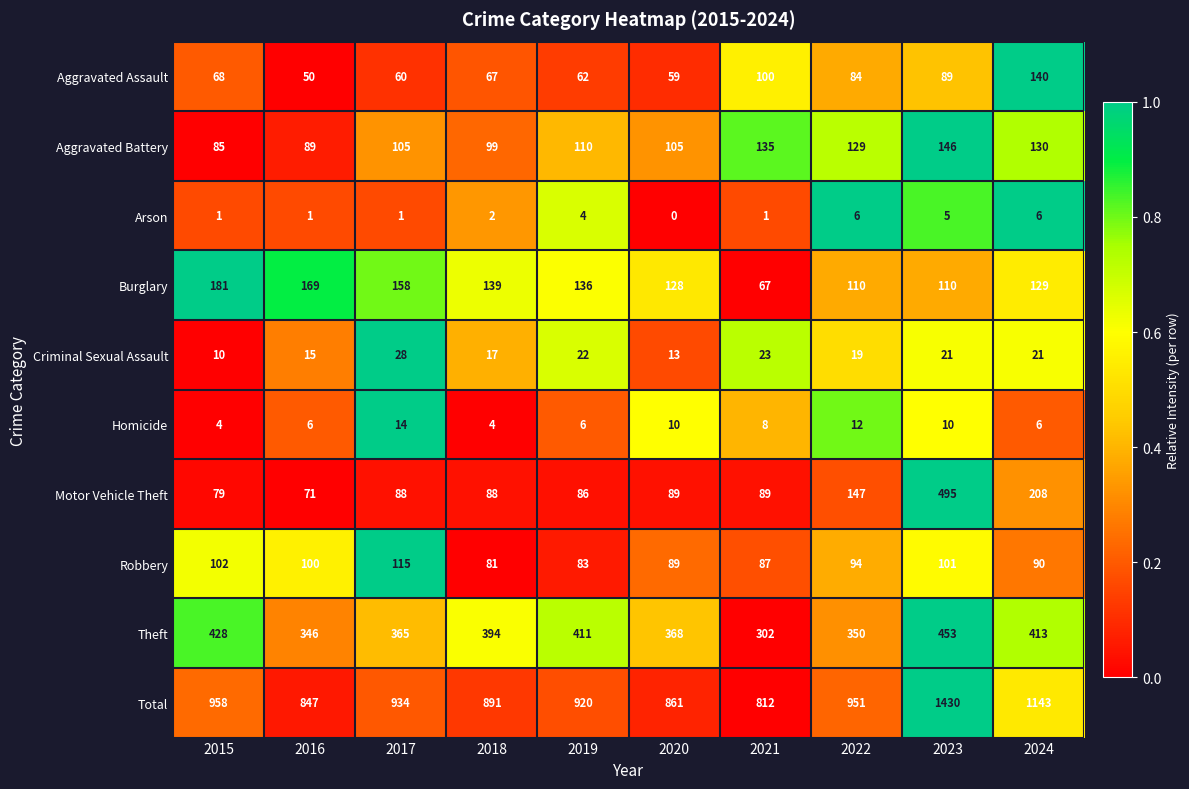

What is the difference between the Burglary values at 2015 and 2021?

114